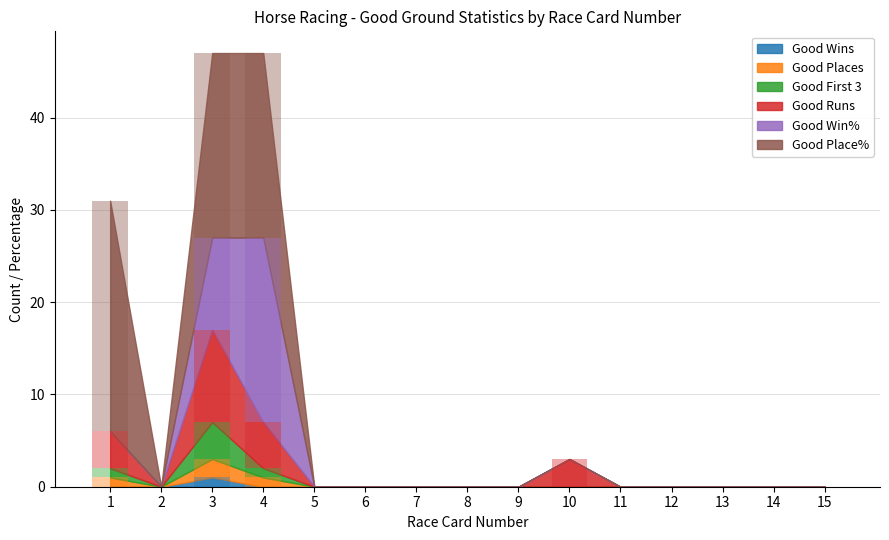

Is it true that Good Win% equals 0 at 10?

True